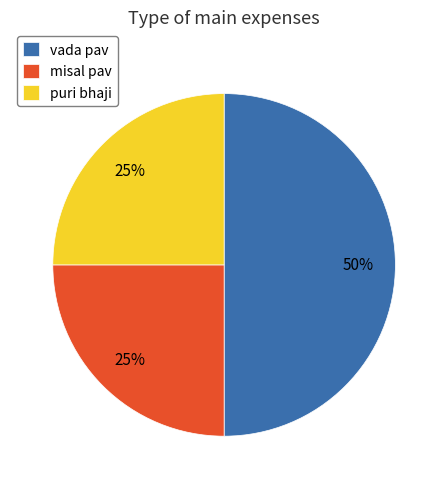

What is the largest slice in the pie chart?

vada pav